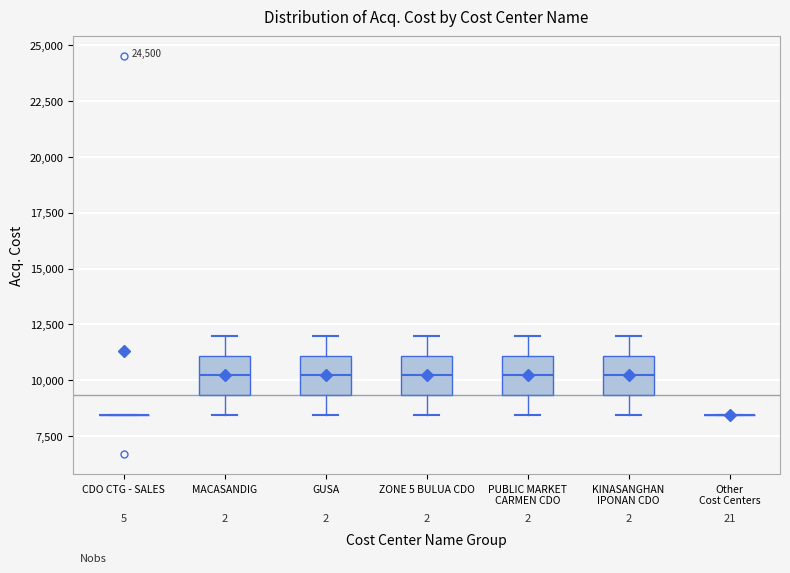

Where does the lower whisker of the box for PUBLIC MARKET CARMEN CDO end on the y-axis? The values are not printed on the chart, so give them approximately, as read against the axis.

8500